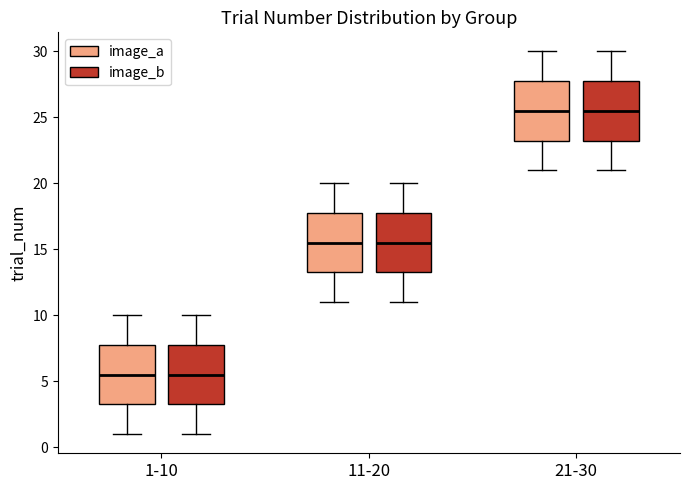

Reading left to right, transcribe this box plot: for each box, give where its median line is, the range the box spans, and where its two whiskers end, as read against the y-axis. The values are not printed on the chart, so give them approximately, as read against the axis.

1-10 (image_a): median 5.5, box 3.5 to 8.0, whiskers 1.0 to 10.0
1-10 (image_b): median 5.5, box 3.5 to 8.0, whiskers 1.0 to 10.0
11-20 (image_a): median 15.5, box 13.5 to 18.0, whiskers 11.0 to 20.0
11-20 (image_b): median 15.5, box 13.5 to 18.0, whiskers 11.0 to 20.0
21-30 (image_a): median 25.5, box 23.5 to 28.0, whiskers 21.0 to 30.0
21-30 (image_b): median 25.5, box 23.5 to 28.0, whiskers 21.0 to 30.0